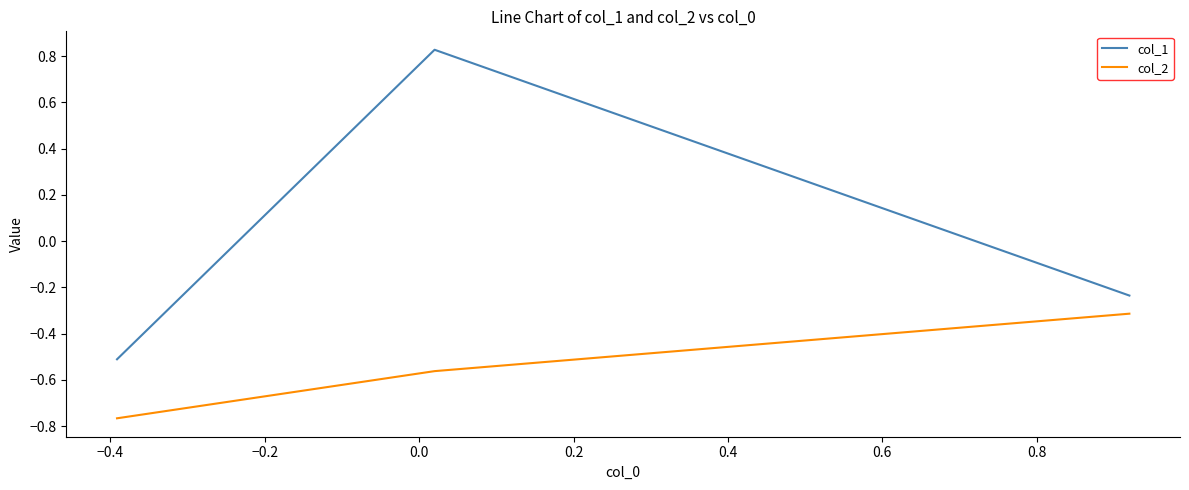

How many lines are shown in the chart?

2